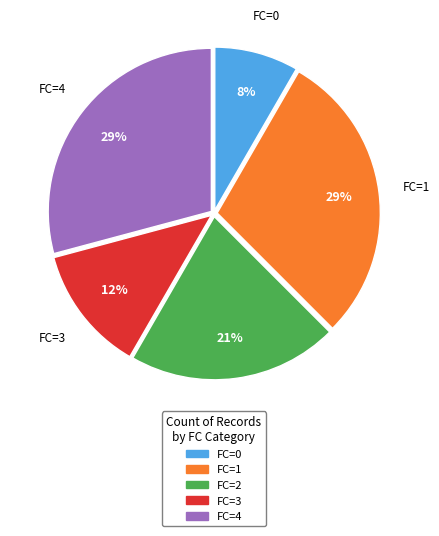

Do FC=4 and FC=0 together represent more than half of the pie?

No